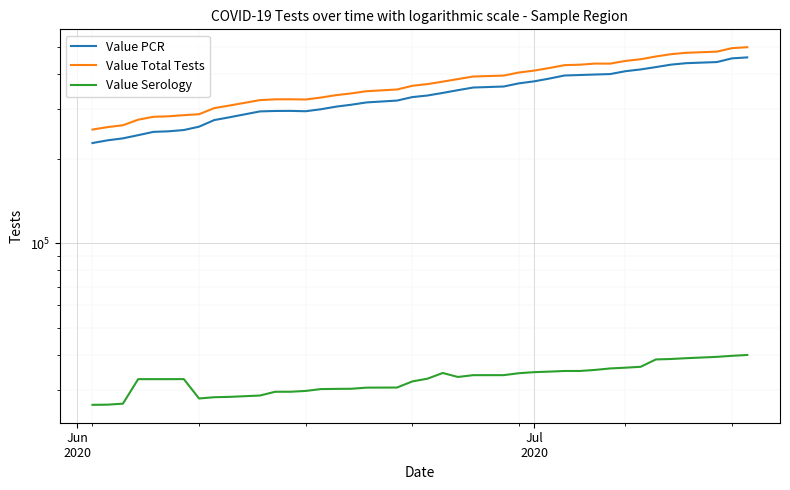

What is the maximum value for Value Serology?

39932